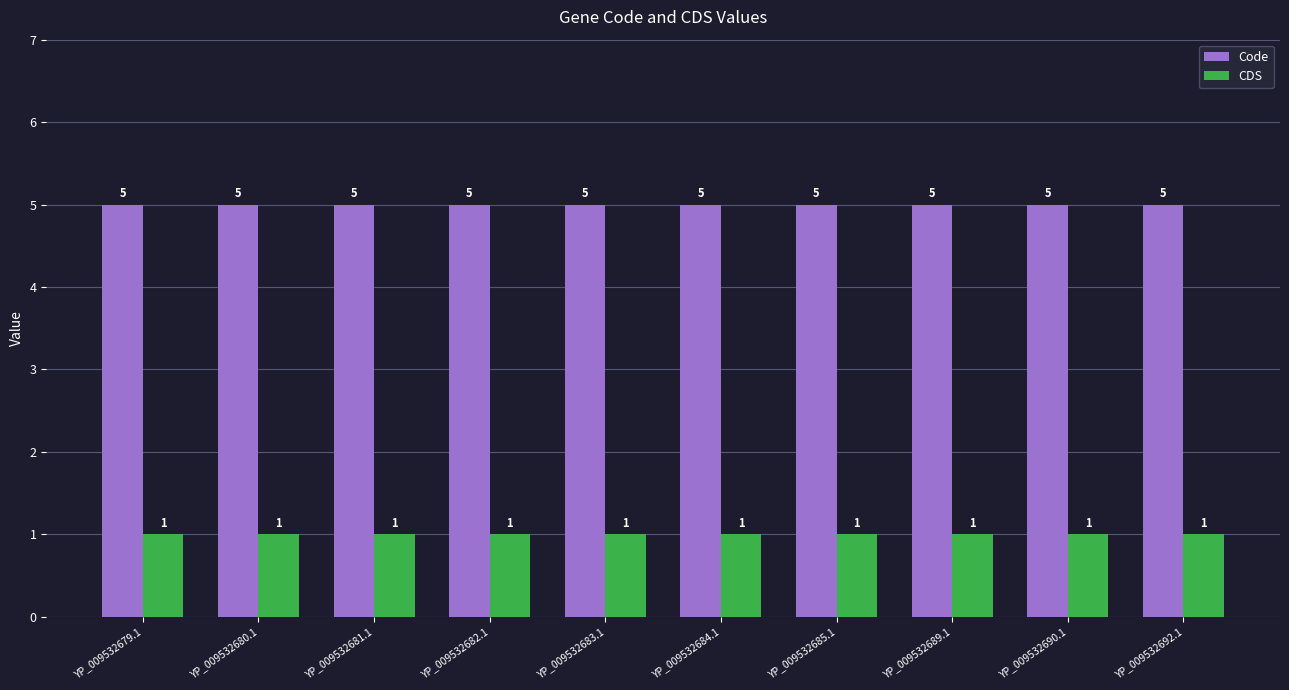

How many distinct data groups are displayed?

2